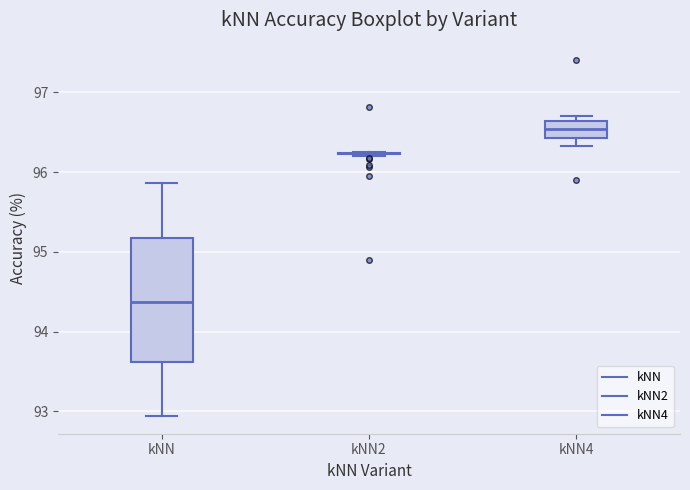

Reading left to right, transcribe this box plot: for each box, give where its median line is, the range the box spans, and where its two whiskers end, as read against the y-axis. The values are not printed on the chart, so give them approximately, as read against the axis.

kNN: median 94.4, box 93.6 to 95.2, whiskers 92.9 to 95.9
kNN2: box collapsed to a line at 96.2, whiskers 96.2 to 96.2
kNN4: median 96.5, box 96.4 to 96.6, whiskers 96.3 to 96.7